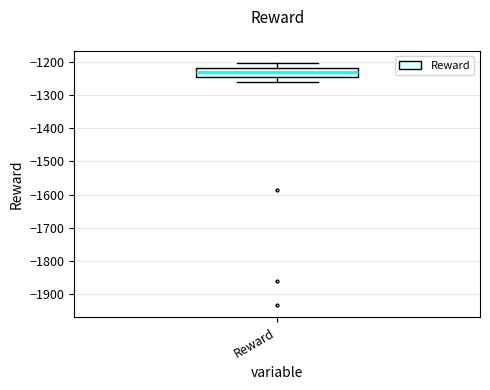

Read this box plot against the y-axis: the position of the median line, the range covered by the box, and the ends of both whiskers. The values are not printed on the chart, so give them approximately, as read against the axis.

median -1230, box -1250 to -1220, whiskers -1260 to -1200